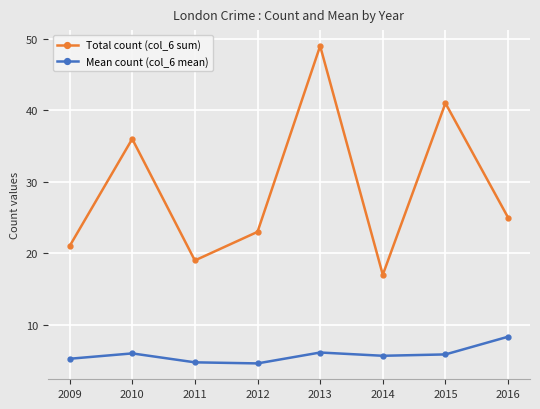

True or false: Total count (col_6 sum) and Mean count (col_6 mean) cross at least once.

False